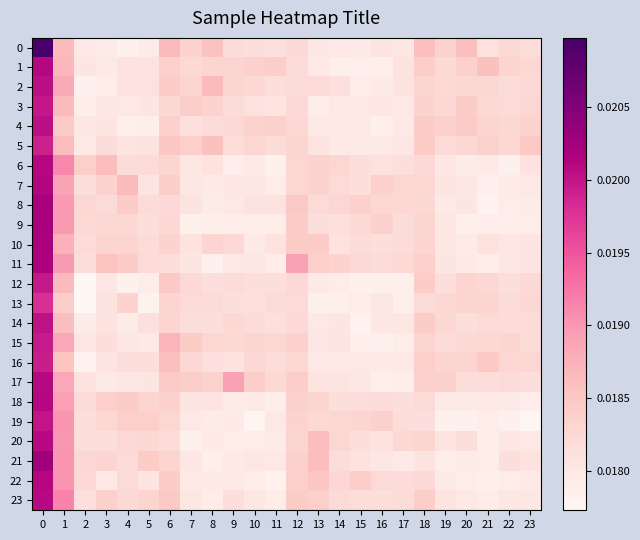

Count the number of categories in the chart.

24